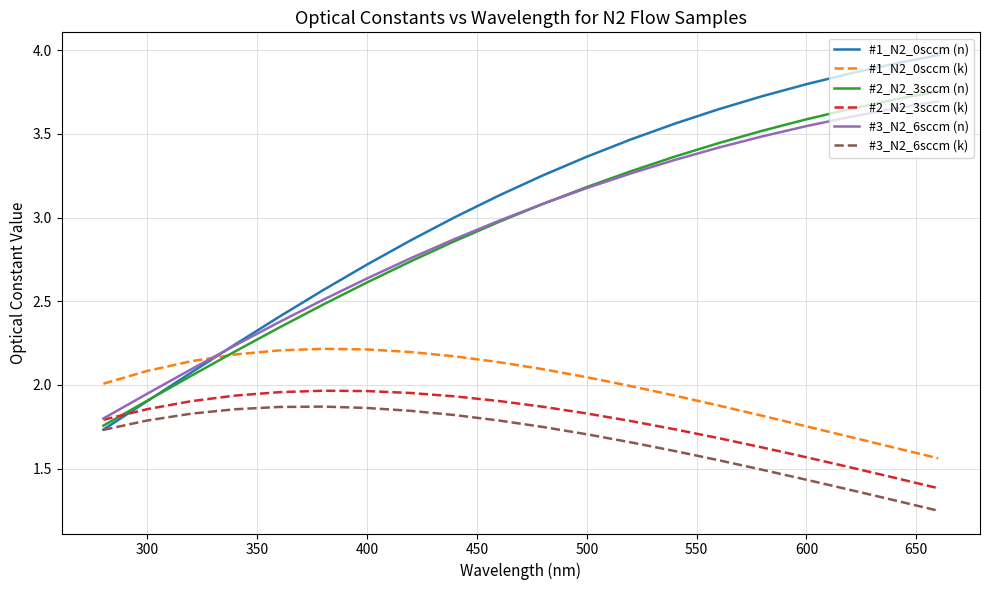

What is the difference between the maximum and second lowest values in the #1_N2_0sccm (k) series?

0.6